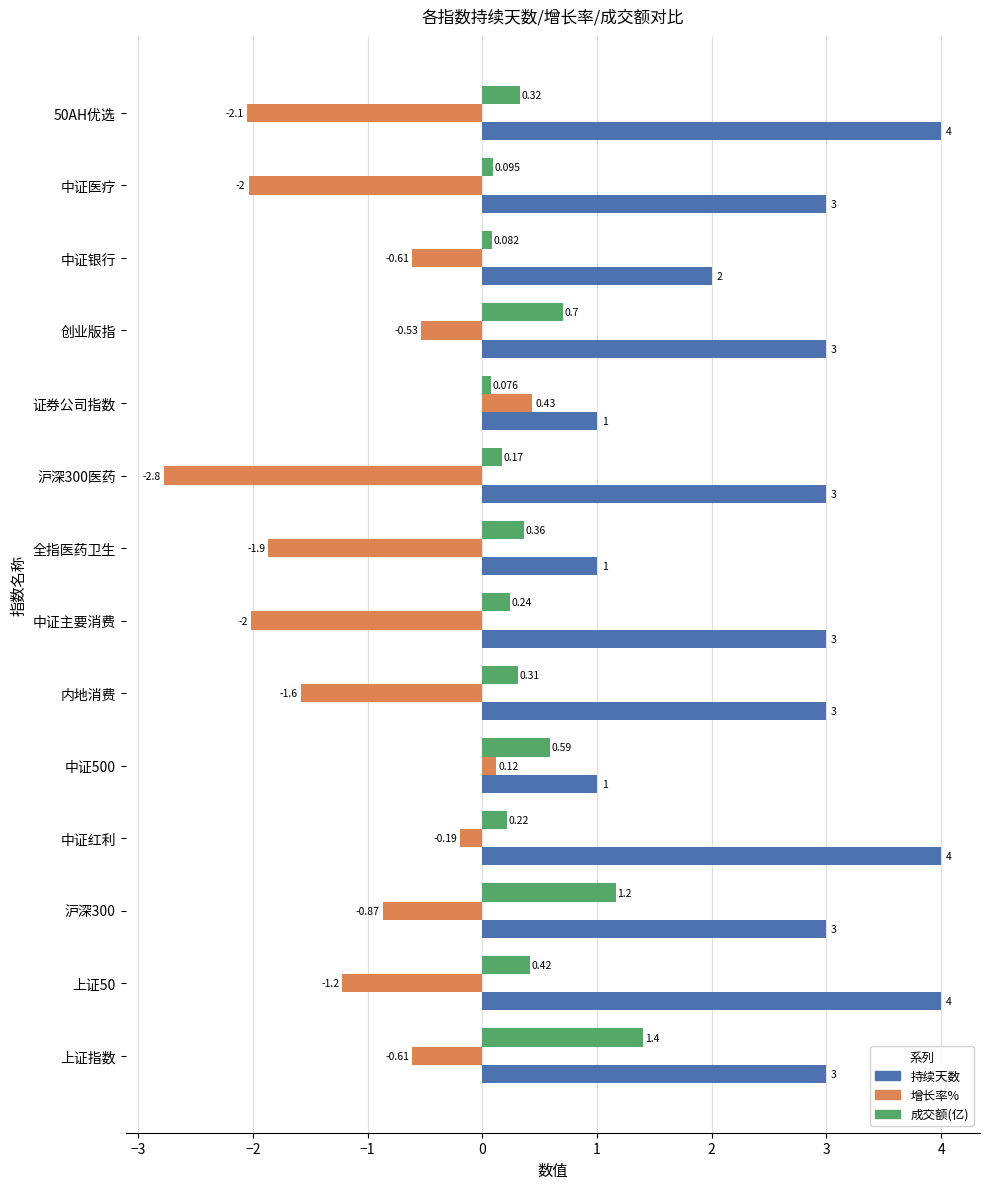

Rank the series by their average value, from lowest to highest.

增长率%, 成交额(亿), 持续天数